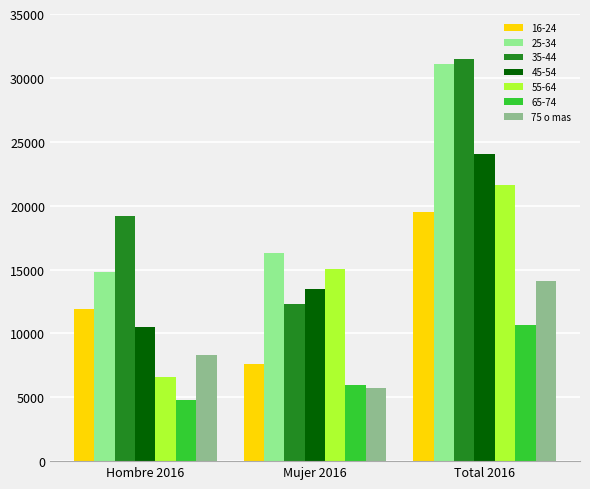

Read the 75 o mas value at Mujer 2016.

5755